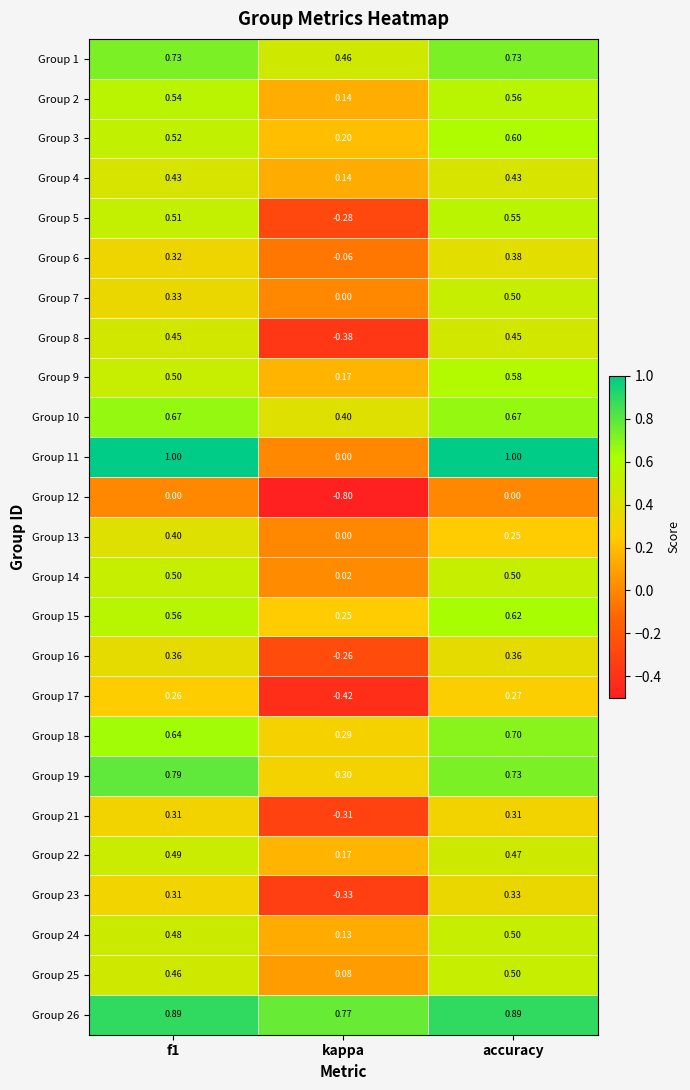

Is the value of Group 14 at kappa greater than the value of Group 9 at accuracy?

No